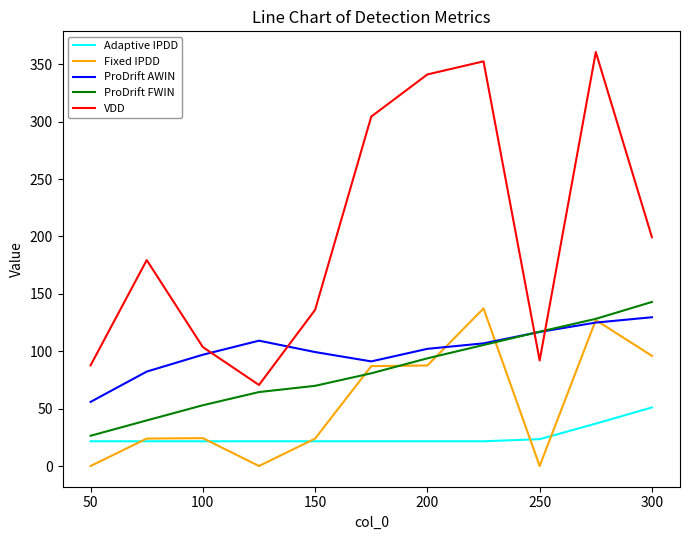

Which series has the largest total across all categories?

VDD